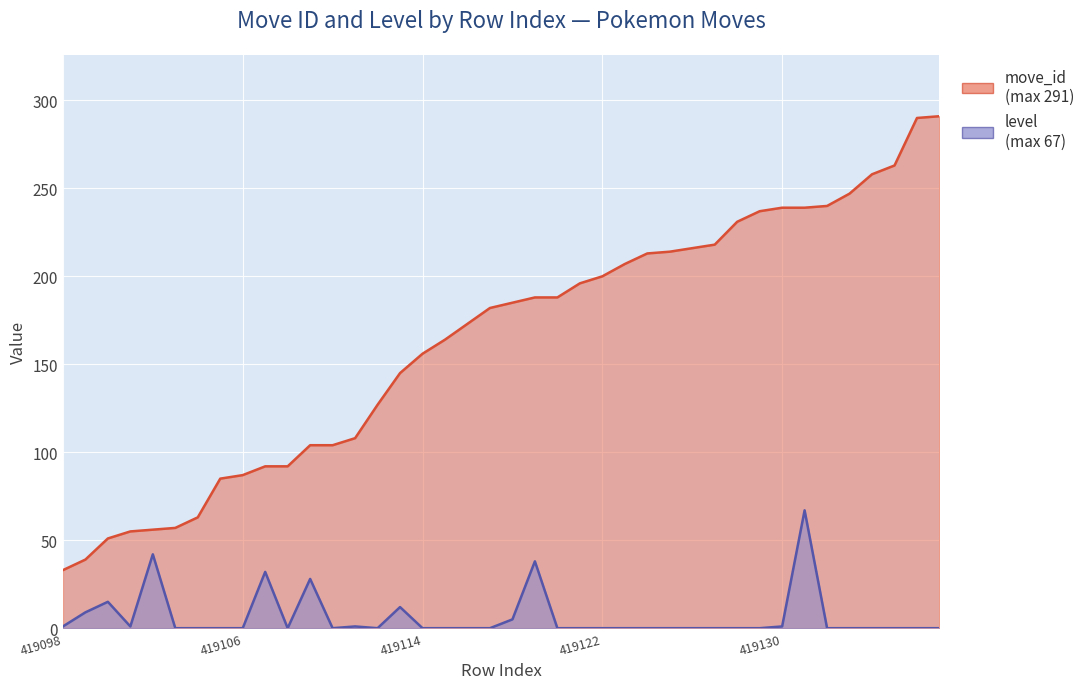

True or false: move_id has a value of 216 at 419126.

True